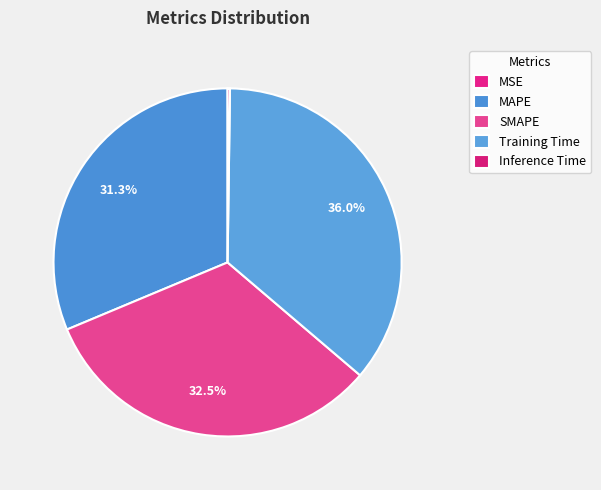

What percentage is NOT represented by Inference Time?

99.8%